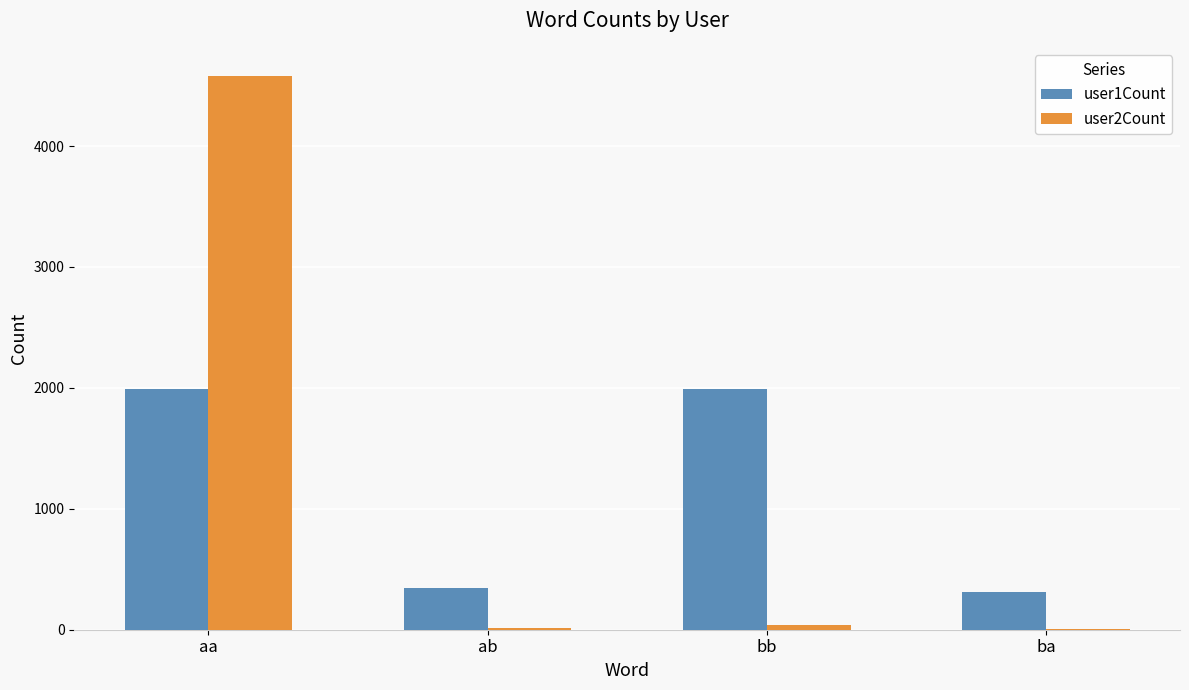

Is the value of user2Count at ab greater than the value of user1Count at ba?

No